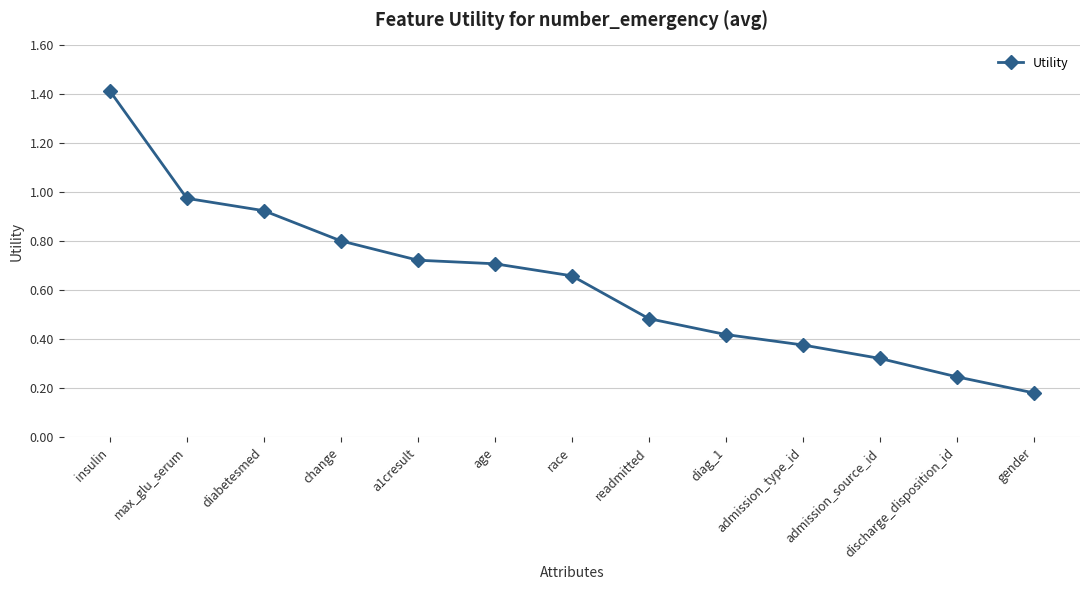

What is the change in value from insulin to gender?

-1.2